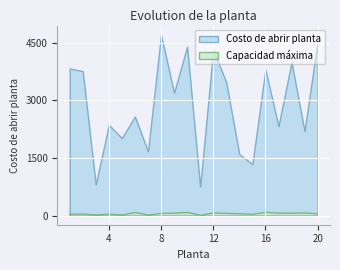

Read the Costo de abrir planta value at 12, to the nearest 10.

4320